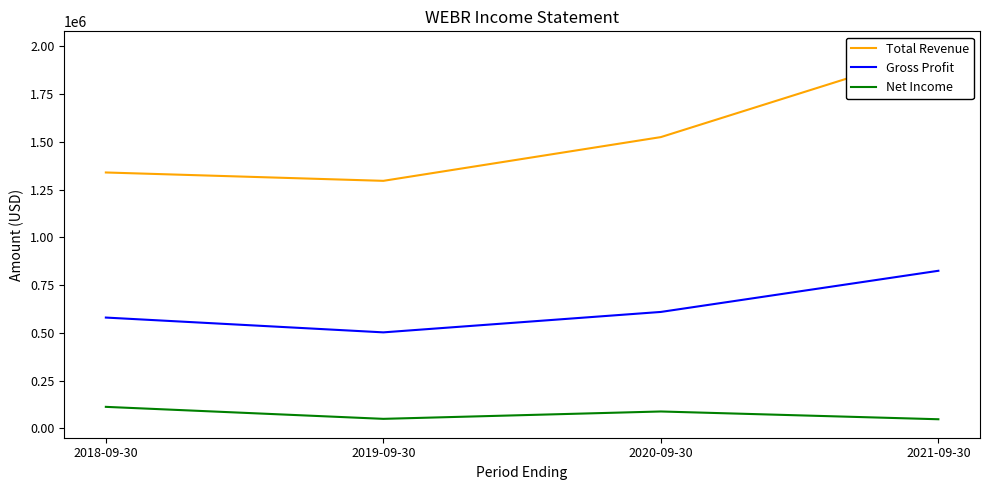

At which label does Gross Profit first exceed 609700?

2021-09-30